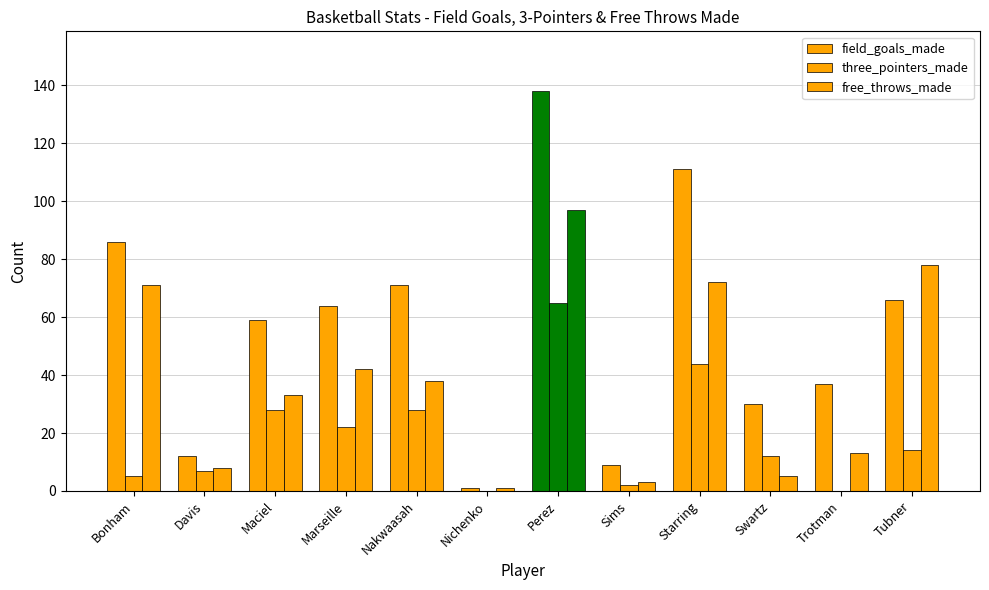

How many groups of bars are there?

12